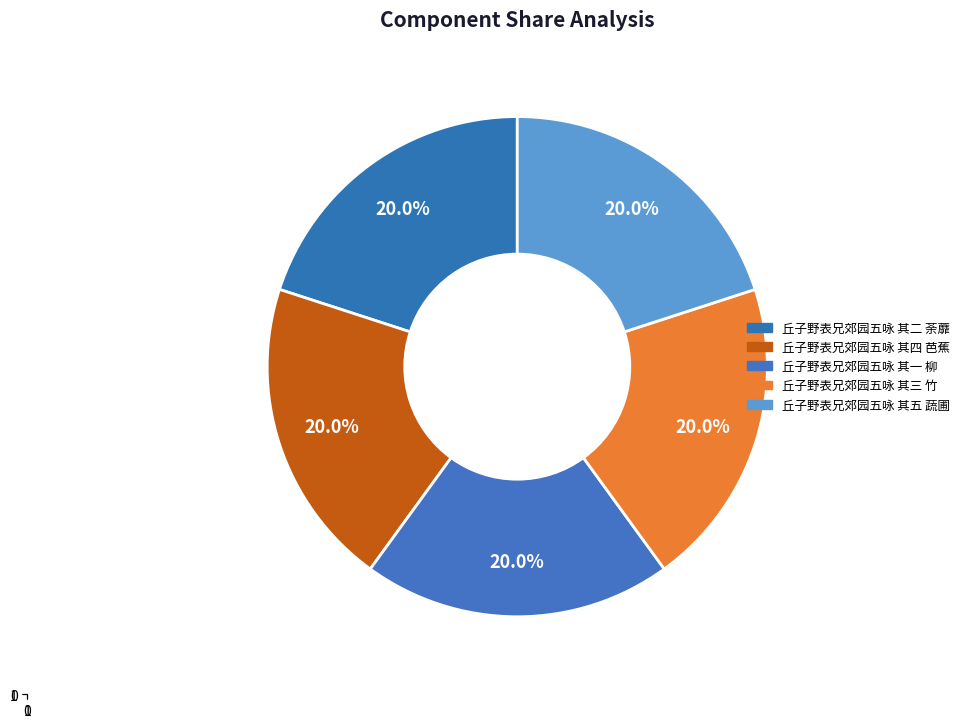

What percentage is the 丘子野表兄郊园五咏 其三 竹 slice, to the nearest percent?

20%